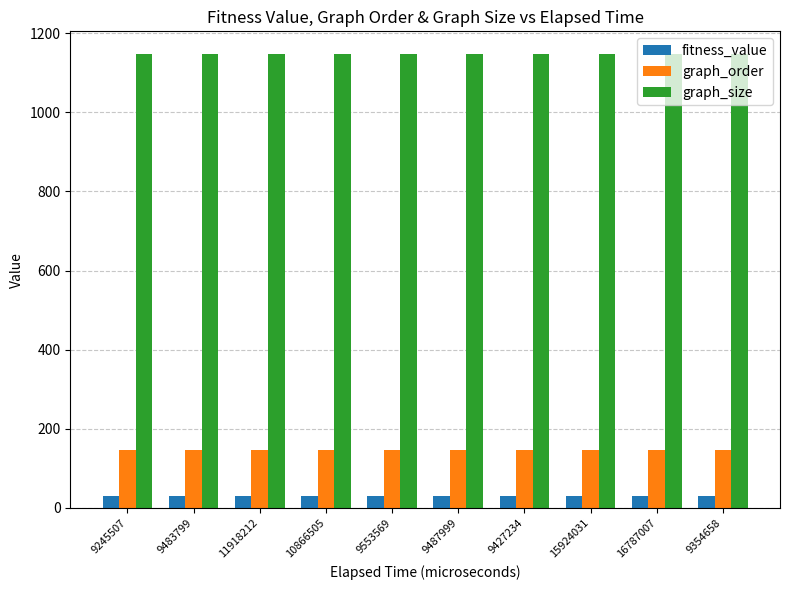

At 9354658, list the series in order from smallest to largest.

fitness_value, graph_order, graph_size